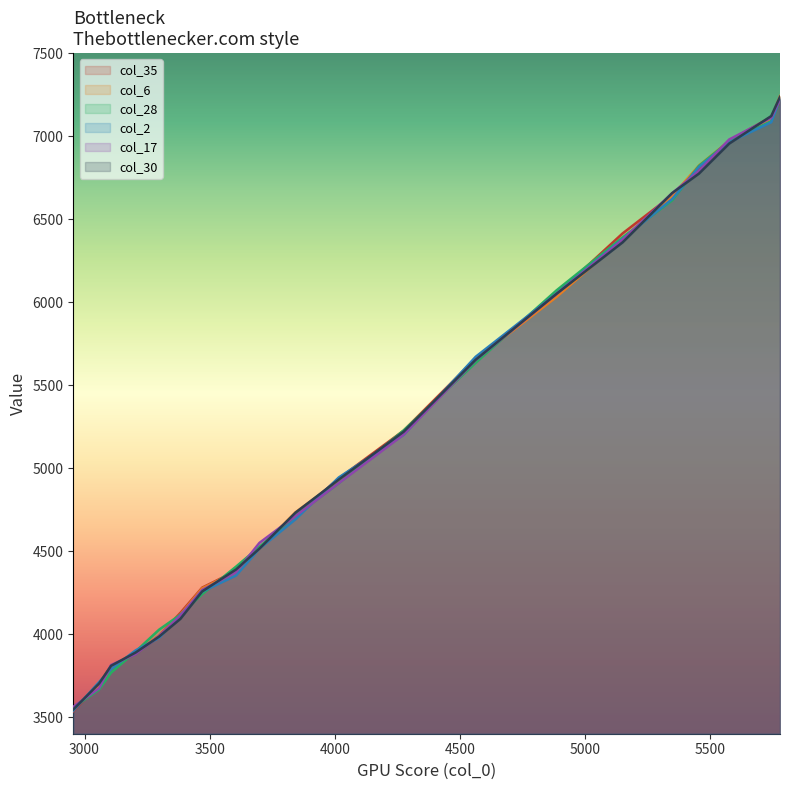

List the series in order of their peak value, highest first.

col_6, col_30, col_2, col_17, col_28, col_35